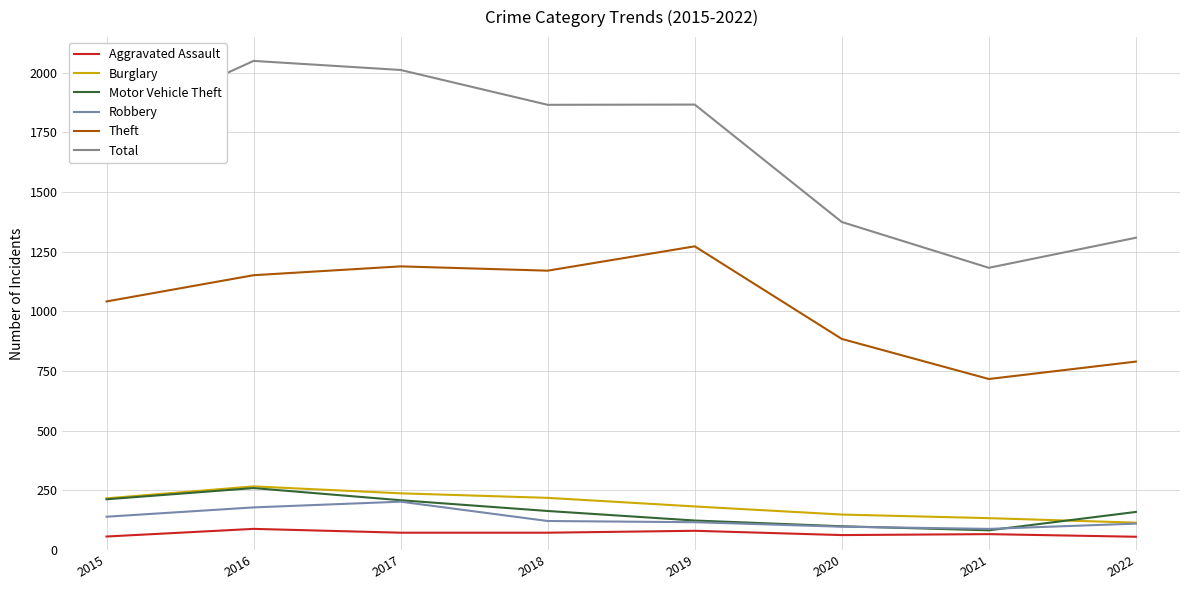

Which series has the largest total across all categories?

Total